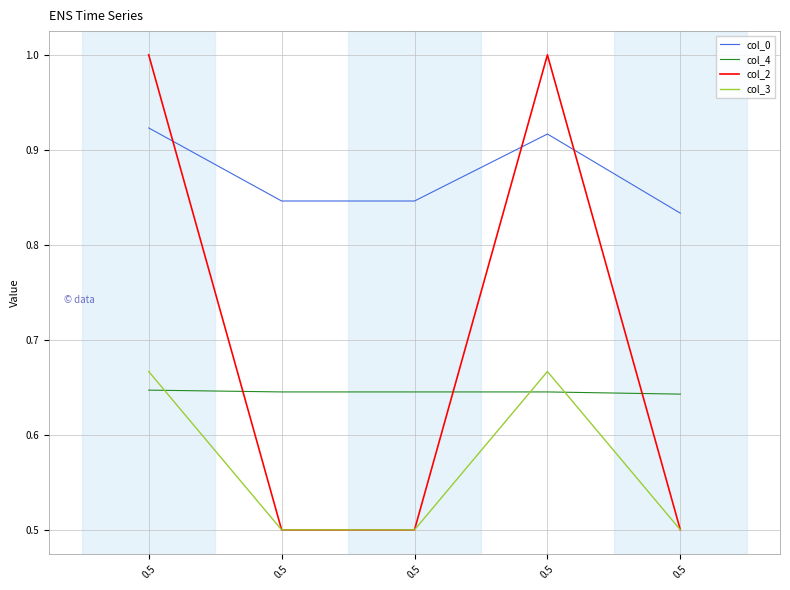

Rank the series by their average value, from highest to lowest.

col_0, col_2, col_4, col_3